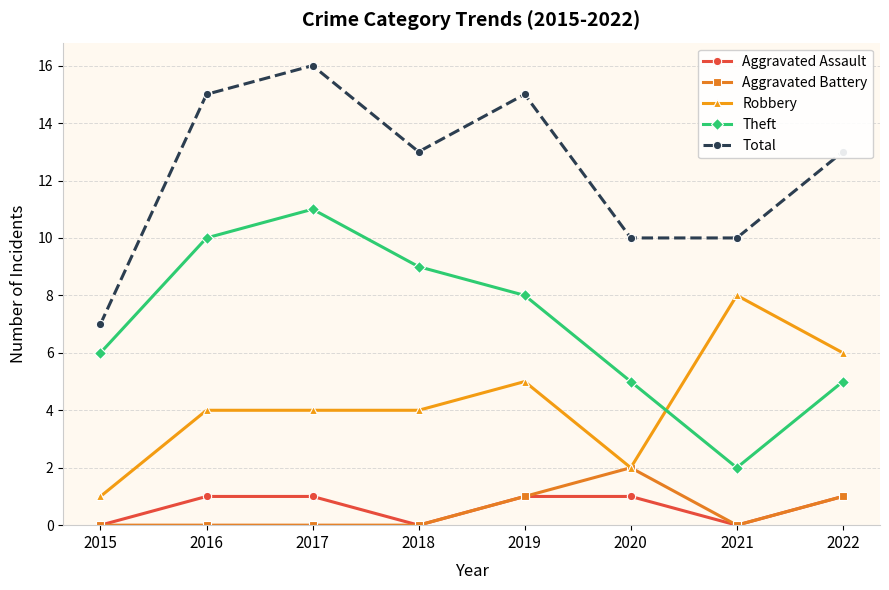

What is the sum of all Aggravated Assault values?

5